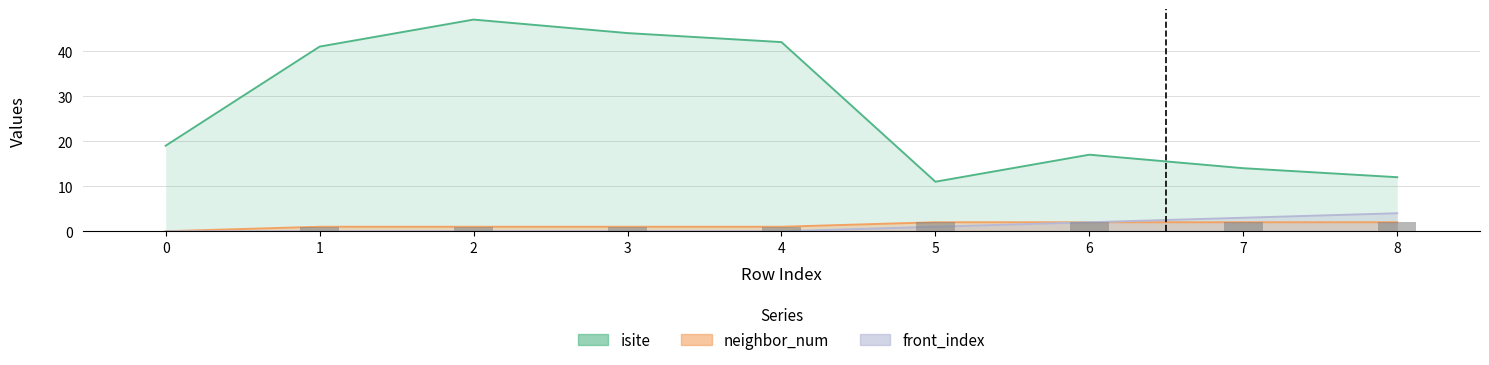

Reading left to right, extract all data points from this chart.

isite: 0=19	1=41	2=47	3=44	4=42	5=11	6=17	7=14	8=12
neighbor_num: 0=0	1=1	2=1	3=1	4=1	5=2	6=2	7=2	8=2
front_index: 0=0	1=0	2=0	3=0	4=0	5=1	6=2	7=3	8=4
neighbor_num_bars: 0=0	1=1	2=1	3=1	4=1	5=2	6=2	7=2	8=2